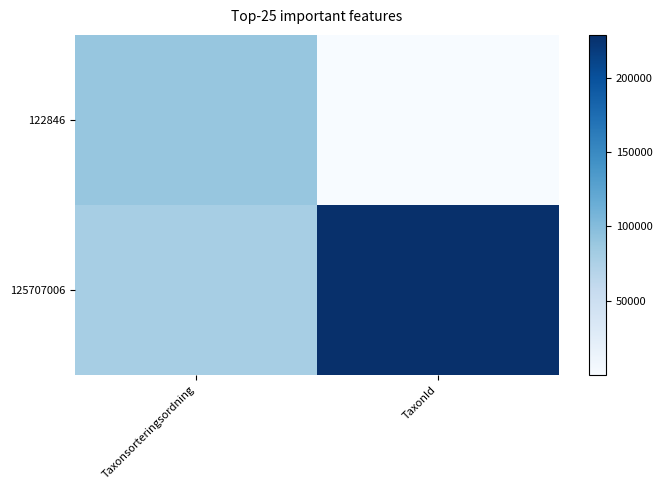

Count the number of data series in this chart.

2